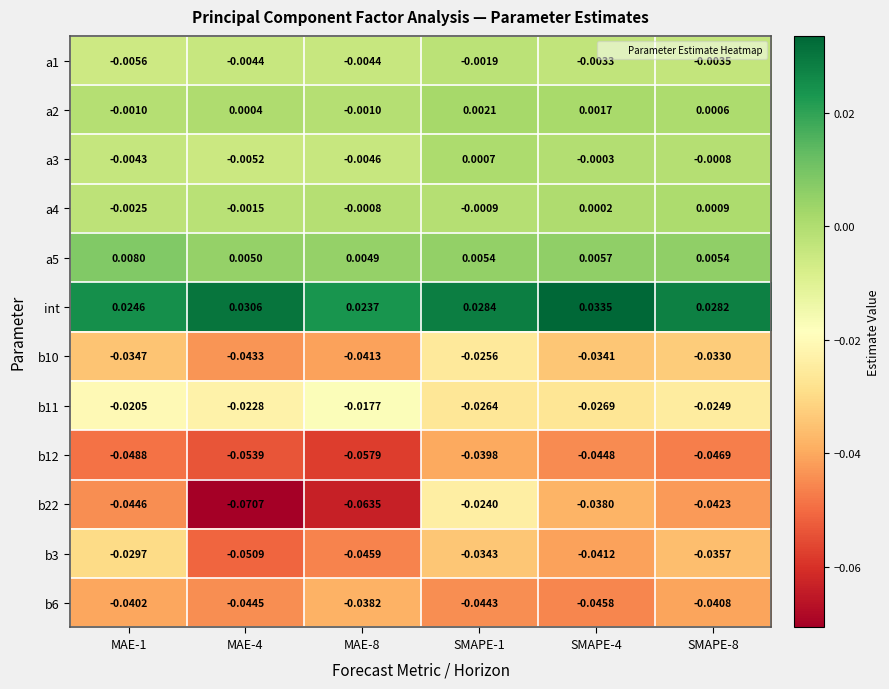

How many categories are shown in the chart?

6